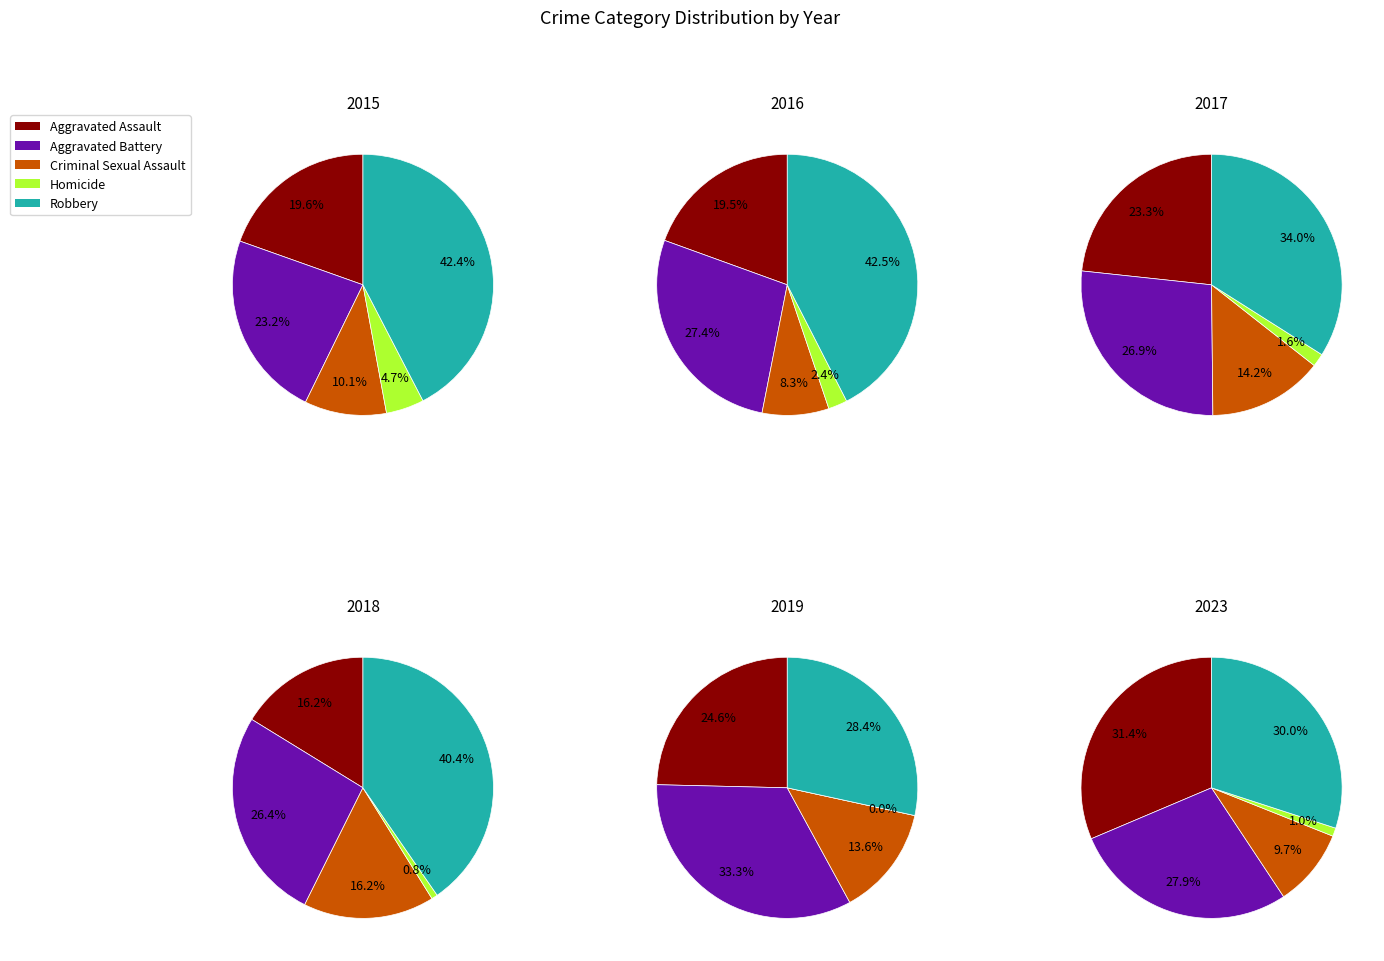

The 5 slice represents 21% of the pie. True or false?

False